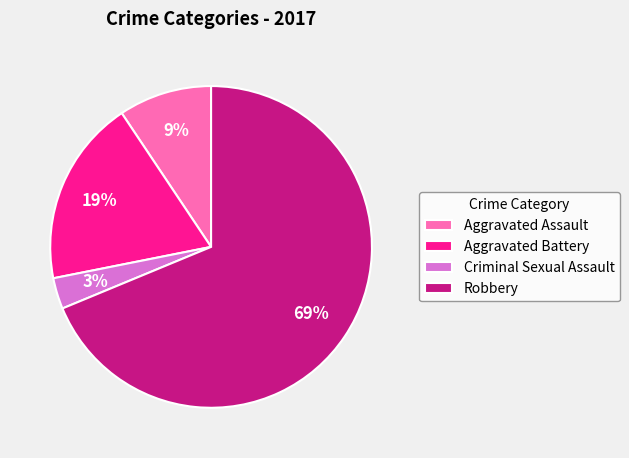

Which slice is the largest?

Robbery